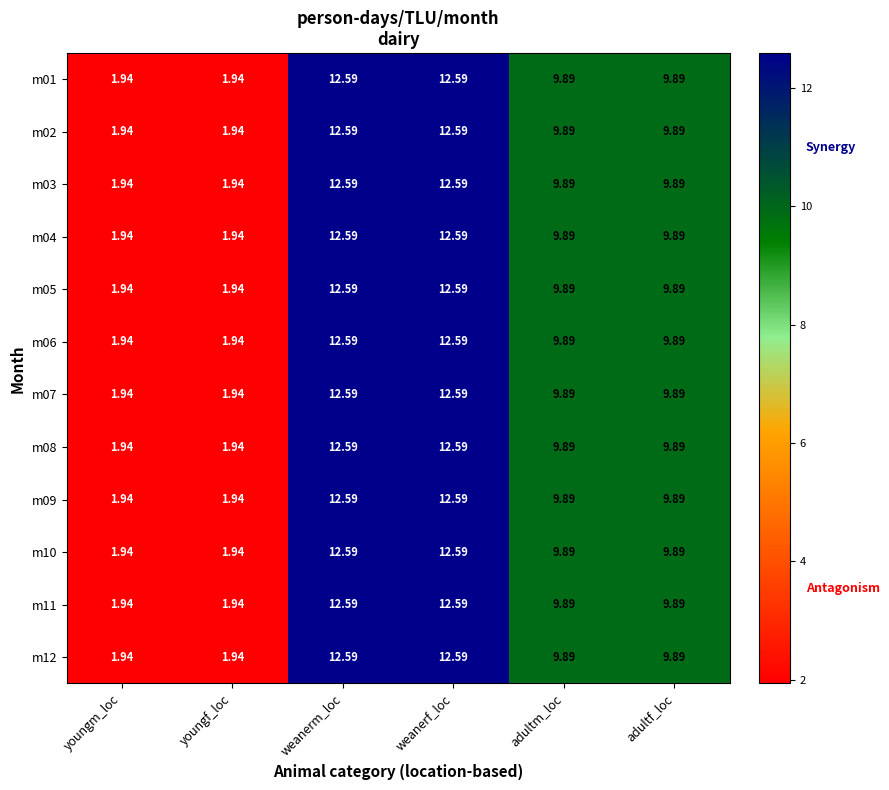

Is the value of m11 at adultm_loc greater than the value of m08 at youngm_loc?

Yes